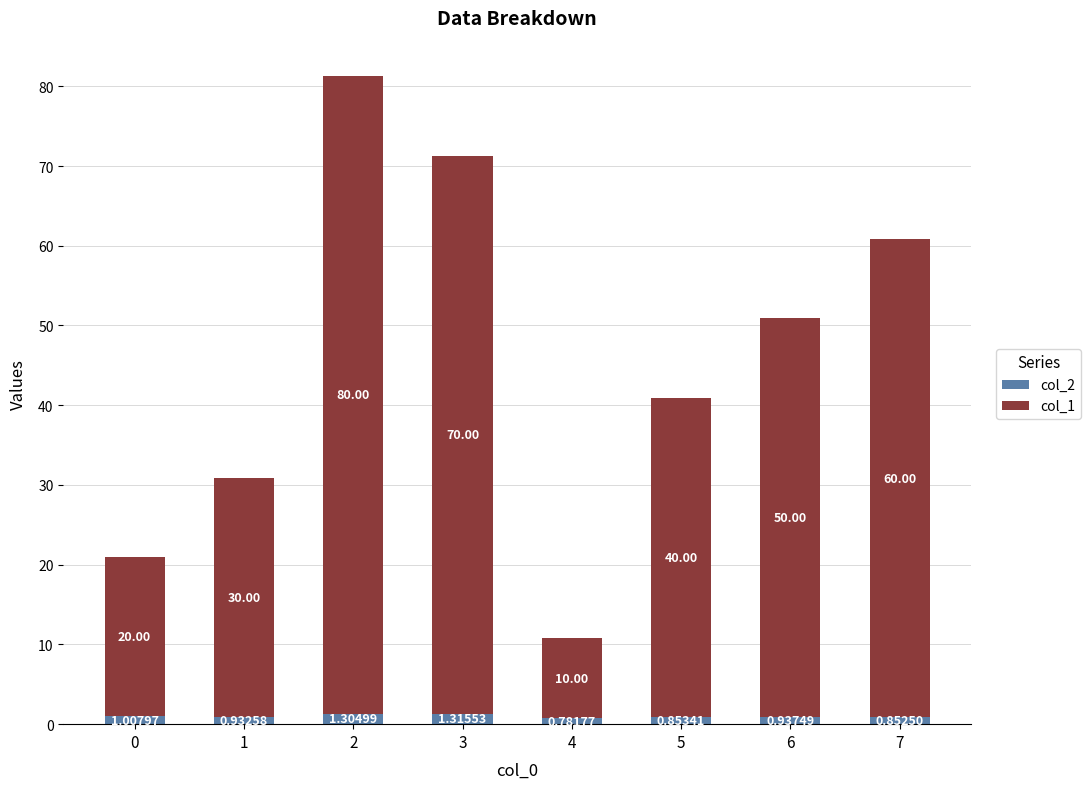

Are the bars grouped side by side (vs. stacked)?

No